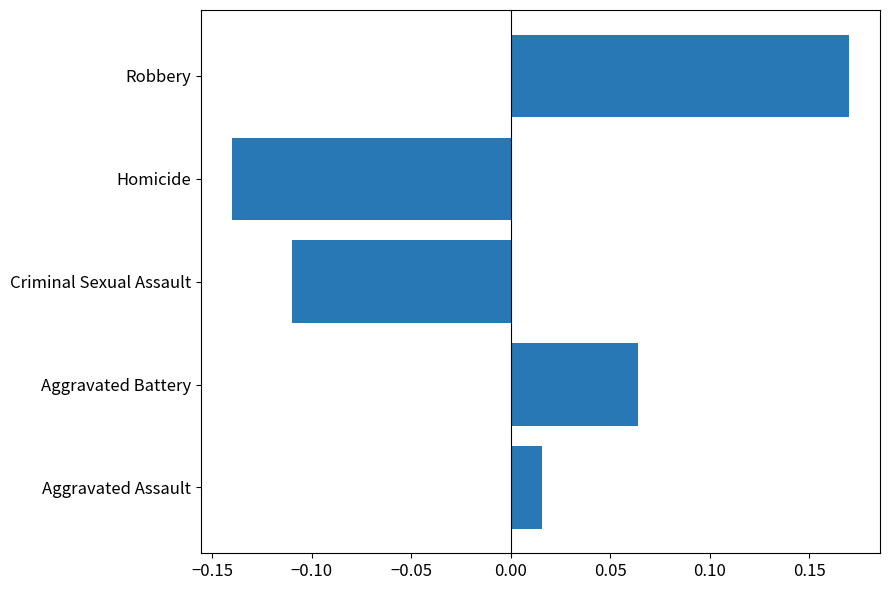

What is the change in value from Aggravated Battery to Robbery?

+0.1